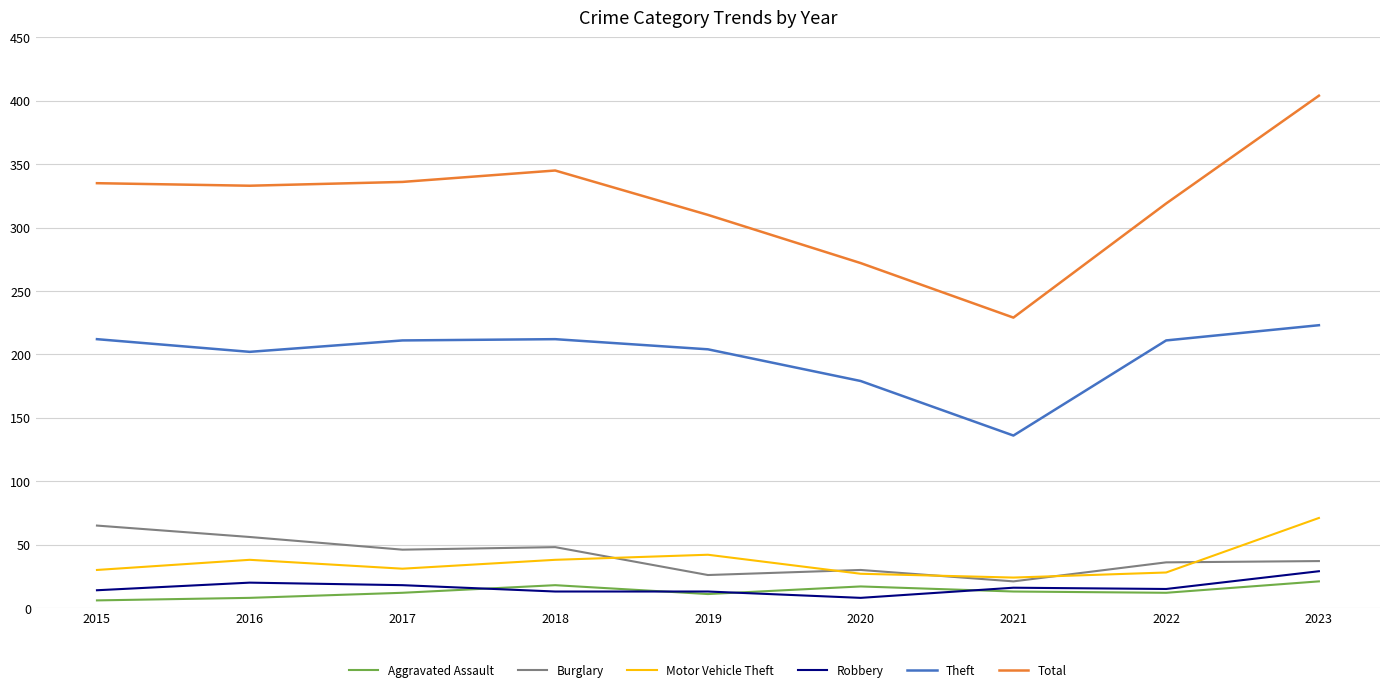

Which series changed the most between 2015 and 2023?

Total